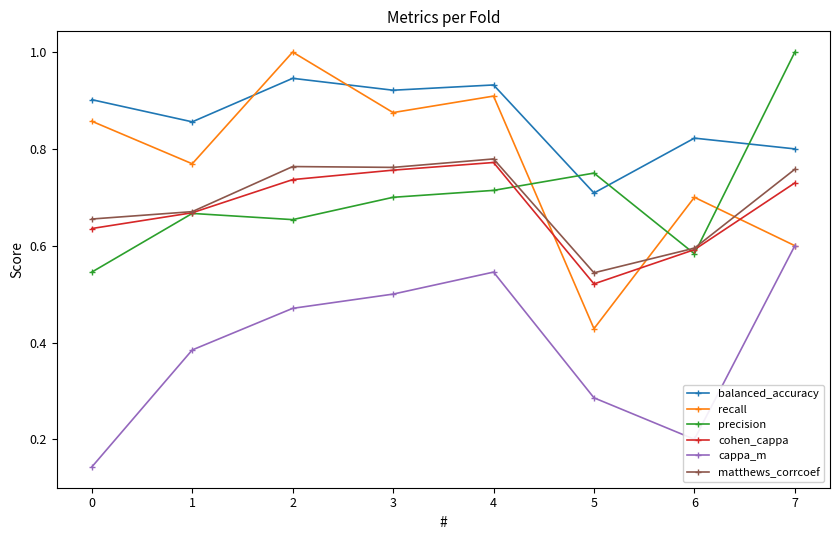

Where is the first local minimum for recall?

1